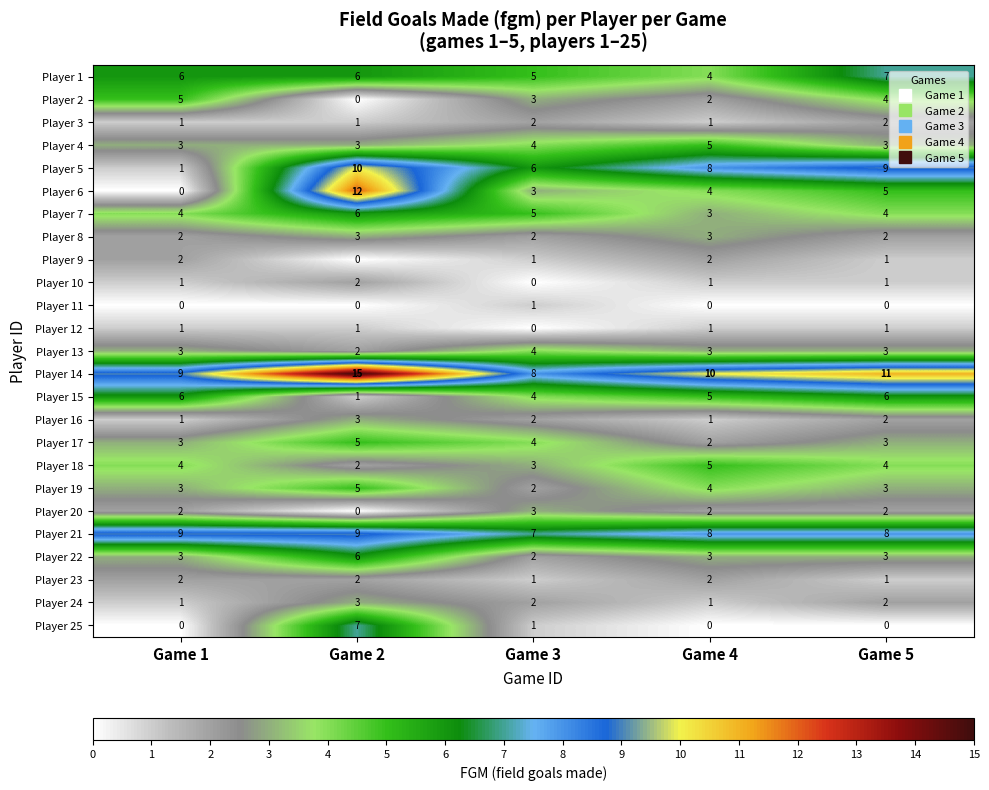

What is the sum of the Player 6 values at Game 4 and Game 1?

4